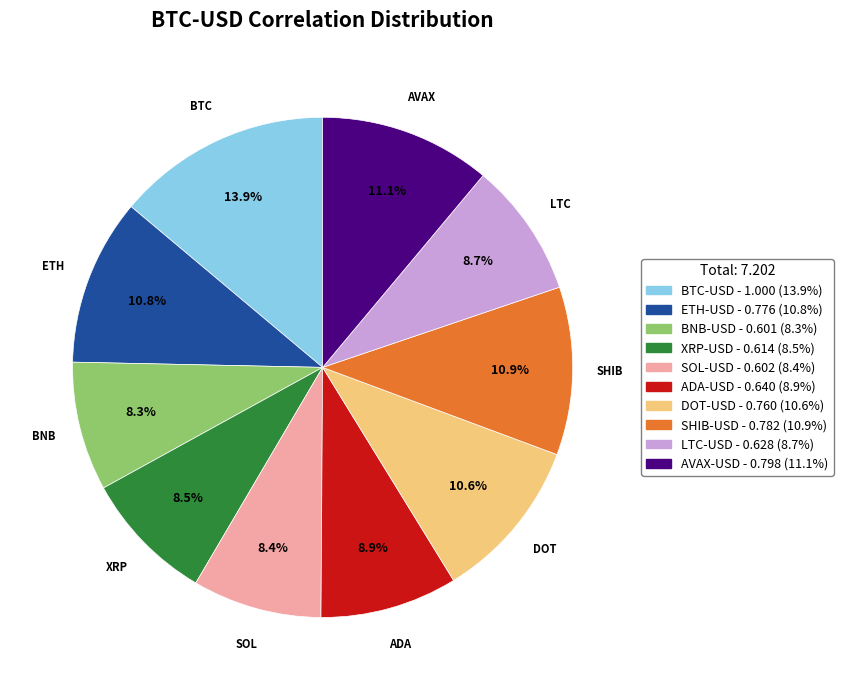

True or false: DOT-USD accounts for 11% of the total.

True